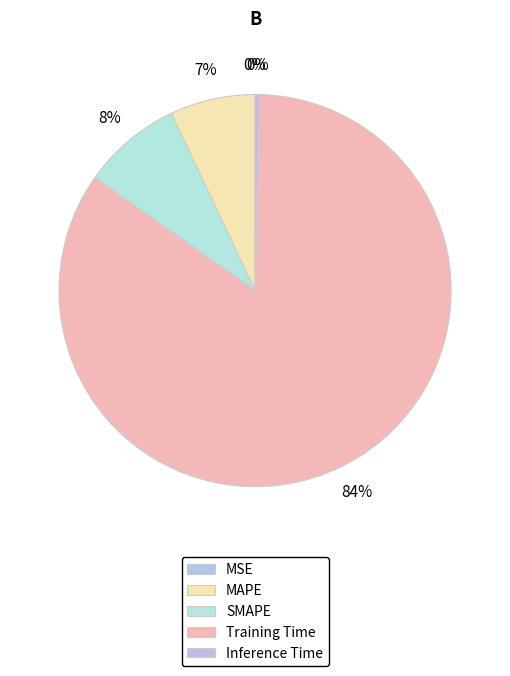

Which category accounts for the majority?

Training Time